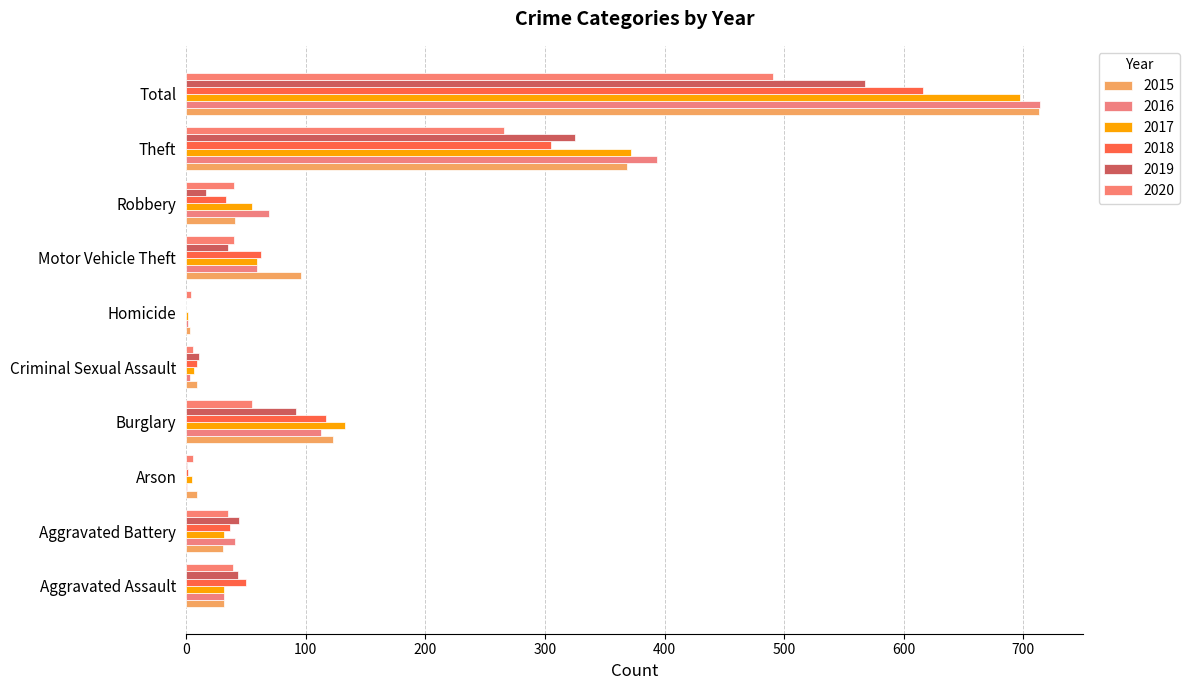

Reading left to right, list all the values displayed in this chart.

2015: Aggravated Assault=32	Aggravated Battery=31	Arson=9	Burglary=123	Criminal Sexual Assault=9	Homicide=3	Motor Vehicle Theft=96	Robbery=41	Theft=369	Total=713
2016: Aggravated Assault=32	Aggravated Battery=41	Arson=1	Burglary=113	Criminal Sexual Assault=3	Homicide=2	Motor Vehicle Theft=59	Robbery=69	Theft=394	Total=714
2017: Aggravated Assault=32	Aggravated Battery=32	Arson=5	Burglary=133	Criminal Sexual Assault=7	Homicide=2	Motor Vehicle Theft=59	Robbery=55	Theft=372	Total=697
2018: Aggravated Assault=50	Aggravated Battery=37	Arson=2	Burglary=117	Criminal Sexual Assault=9	Homicide=0	Motor Vehicle Theft=63	Robbery=33	Theft=305	Total=616
2019: Aggravated Assault=43	Aggravated Battery=44	Arson=1	Burglary=92	Criminal Sexual Assault=11	Homicide=0	Motor Vehicle Theft=35	Robbery=17	Theft=325	Total=568
2020: Aggravated Assault=39	Aggravated Battery=35	Arson=6	Burglary=55	Criminal Sexual Assault=6	Homicide=4	Motor Vehicle Theft=40	Robbery=40	Theft=266	Total=491